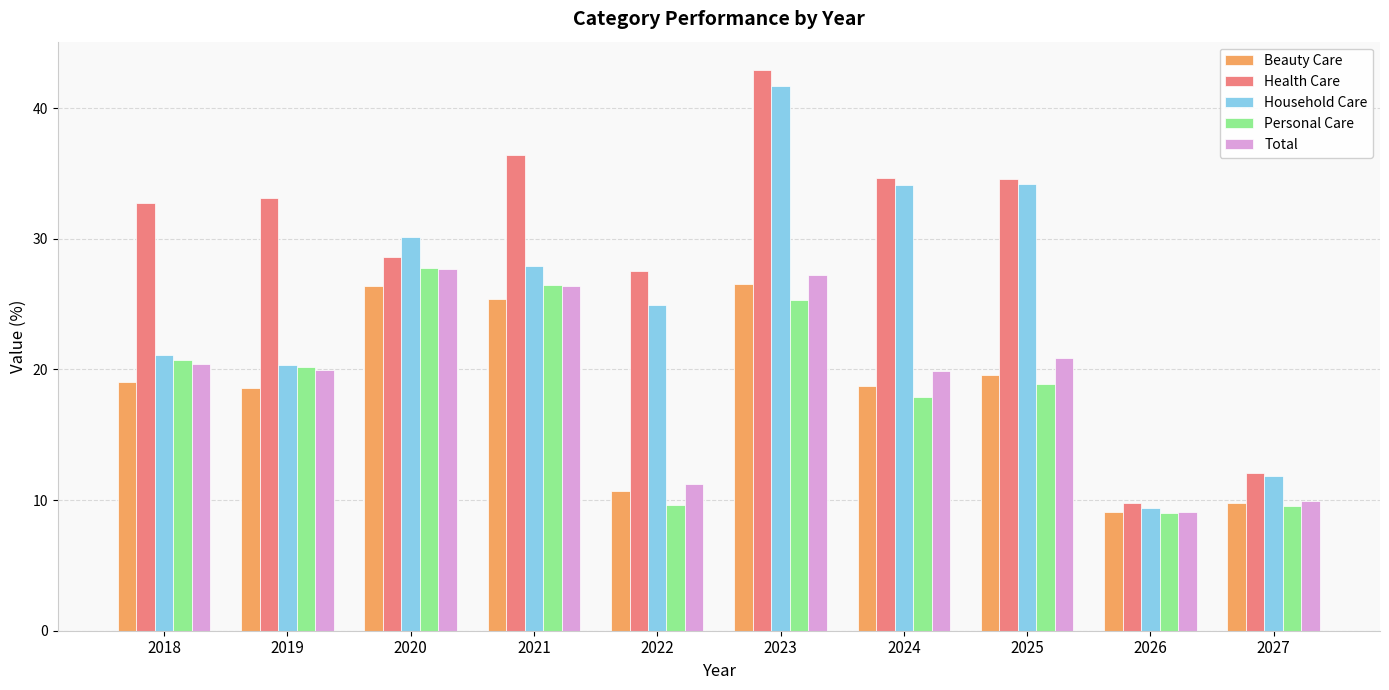

Does the chart contain any negative values?

No